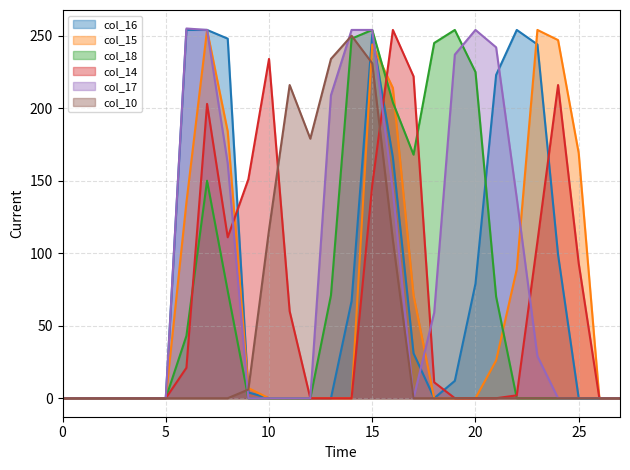

Does the chart display data point markers on the line(s)?

No